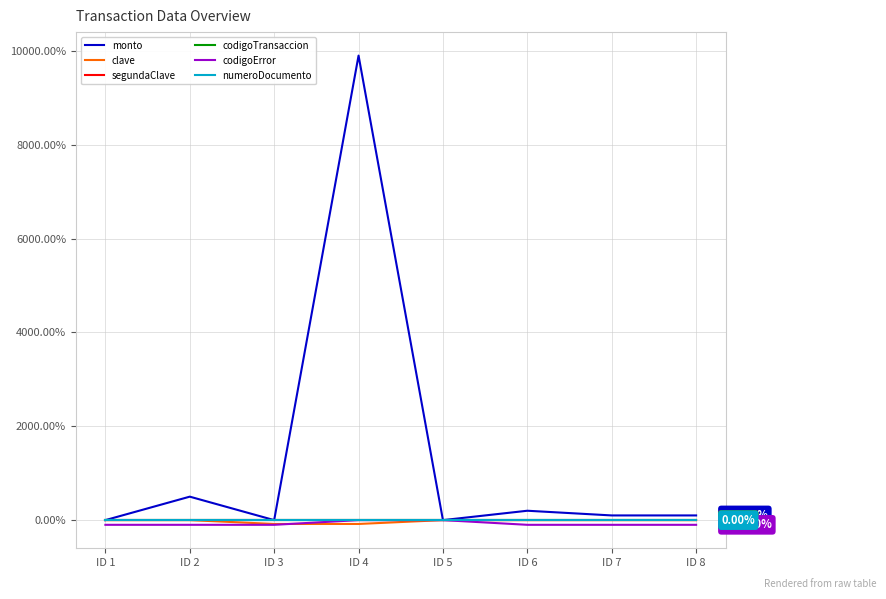

What is the total value across all series at ID 1?

-100.0